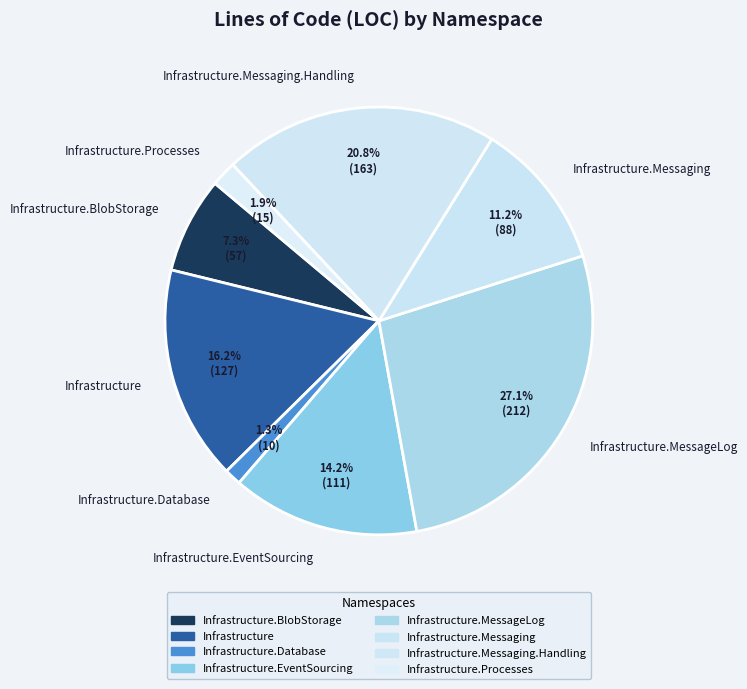

What is the total percentage of Infrastructure.EventSourcing and Infrastructure.Database?

15.5%